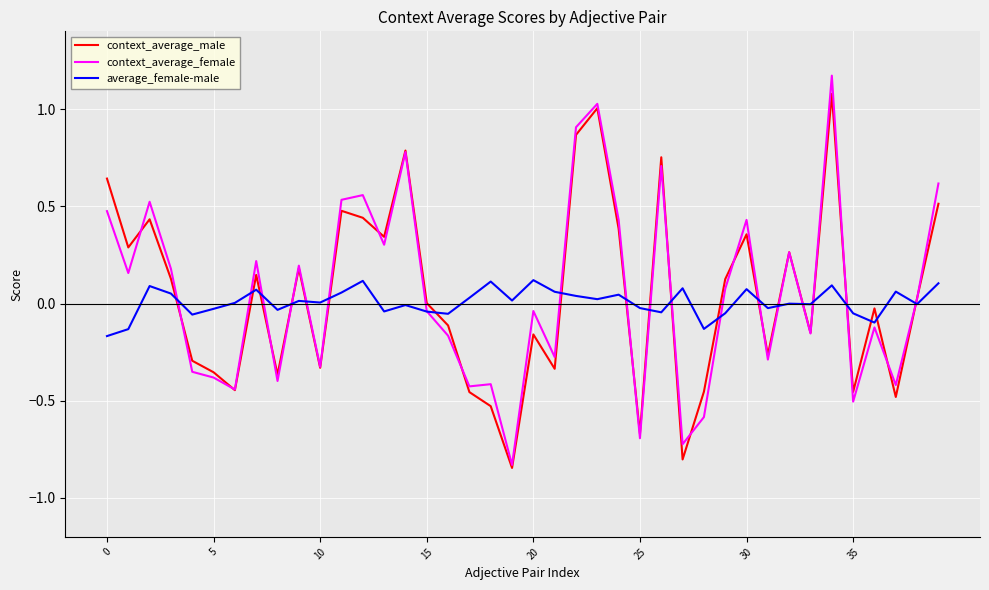

What is the highest value of the context_average_male series?

1.1